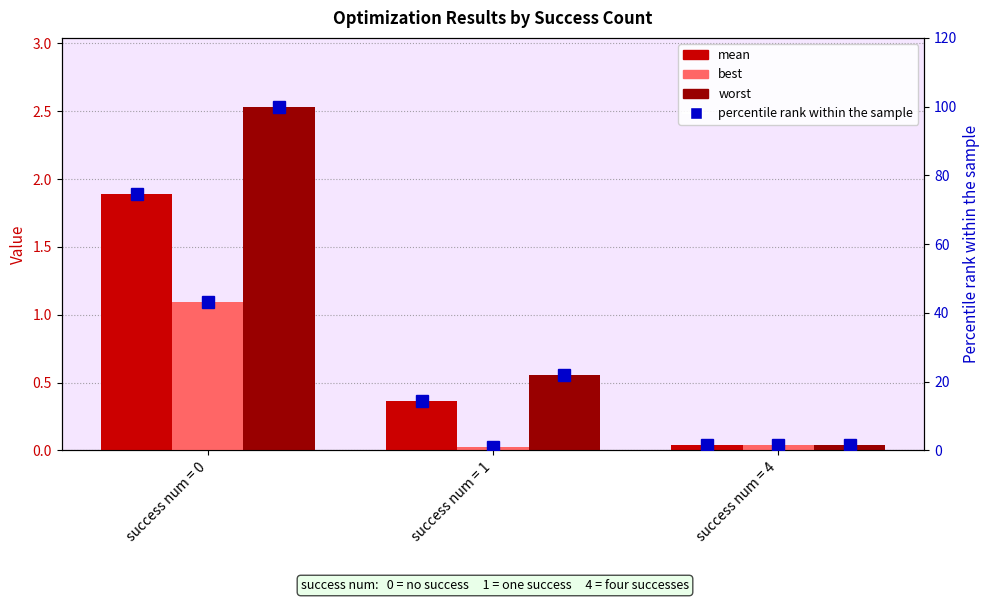

Reading left to right, transcribe all the data shown in this chart.

mean: 1.9	0.4	0.0
best: 1.1	0.0	0.0
worst: 2.5	0.6	0.0
mean %ile: 74.7	14.3	1.6
best %ile: 43.3	1.1	1.5
worst %ile: 100.0	21.8	1.7